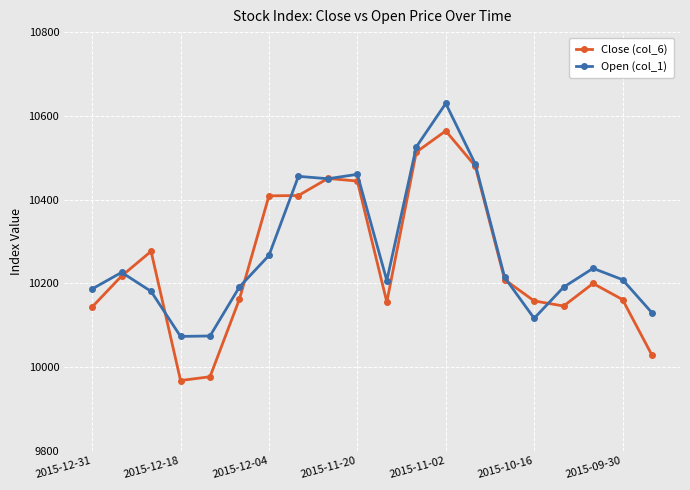

How many data points in Close (col_6) are above 10208?

10